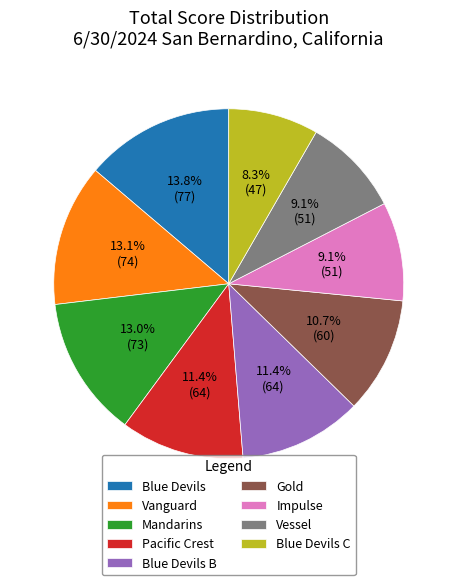

What is the total percentage of Vessel and Blue Devils B?

20.5%